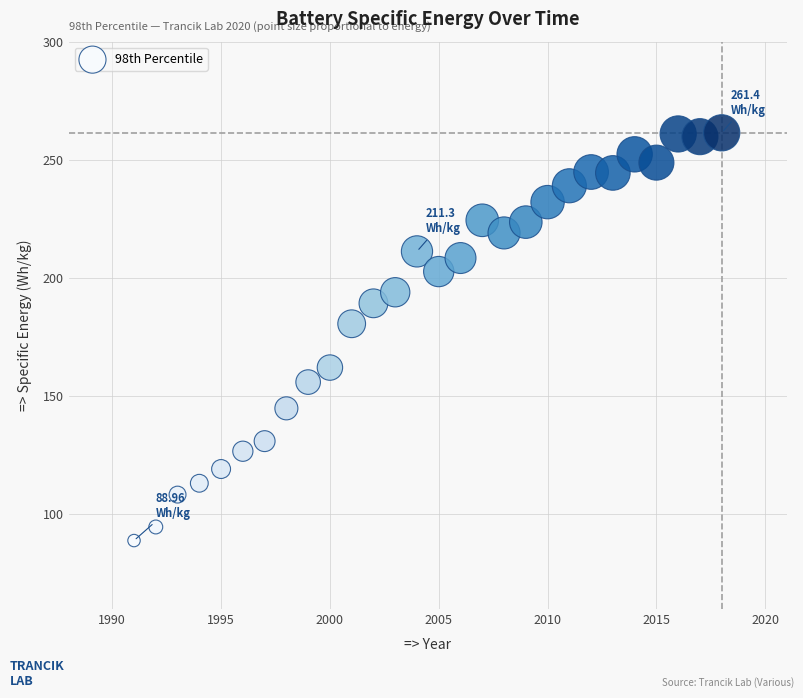

What is the range of X values (max minus min)?

27.0